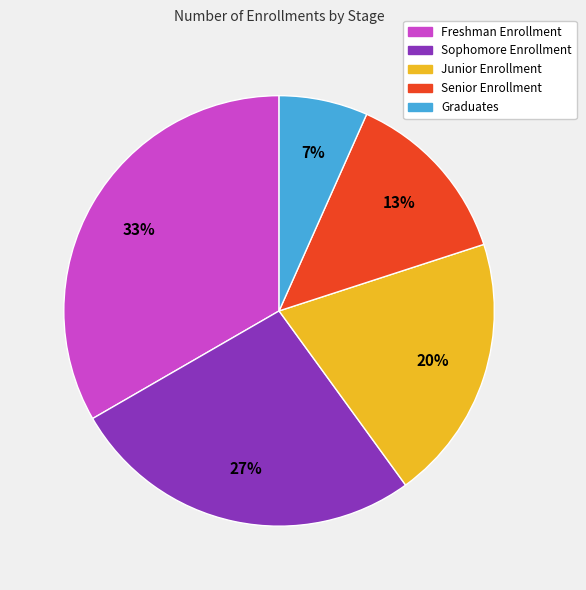

To the nearest percent, what is the average slice percentage?

20%